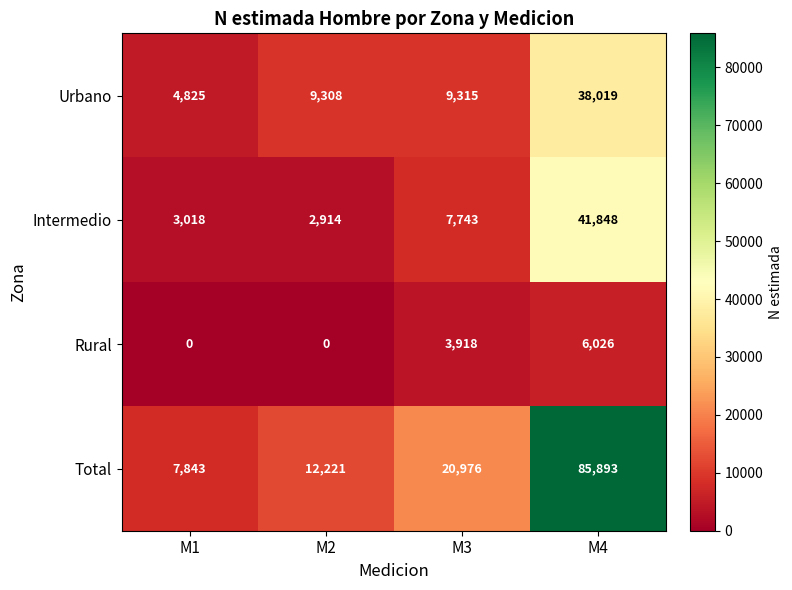

The value of Urbano at M3 is 9315. True or false?

True